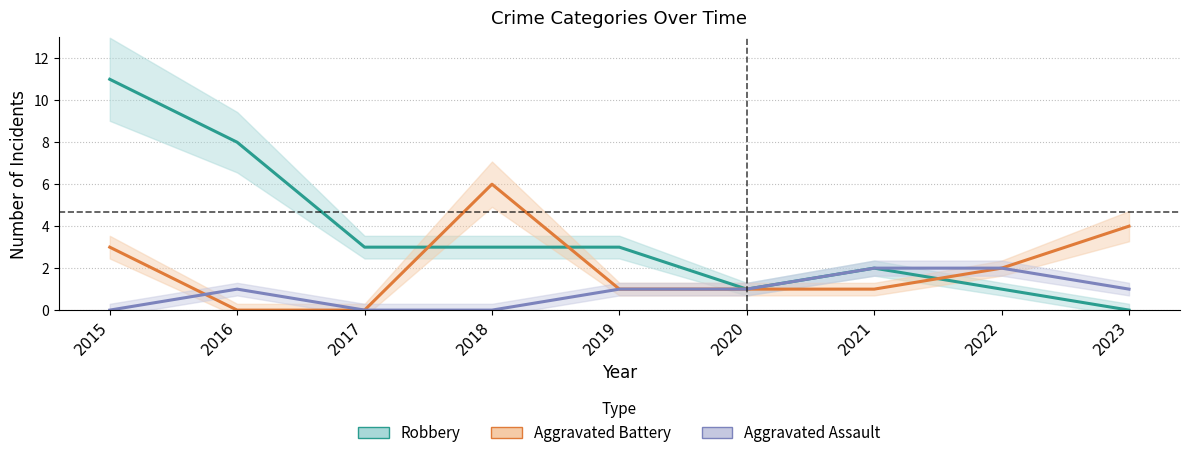

The Robbery series shows 0 at 2023. True or false?

True